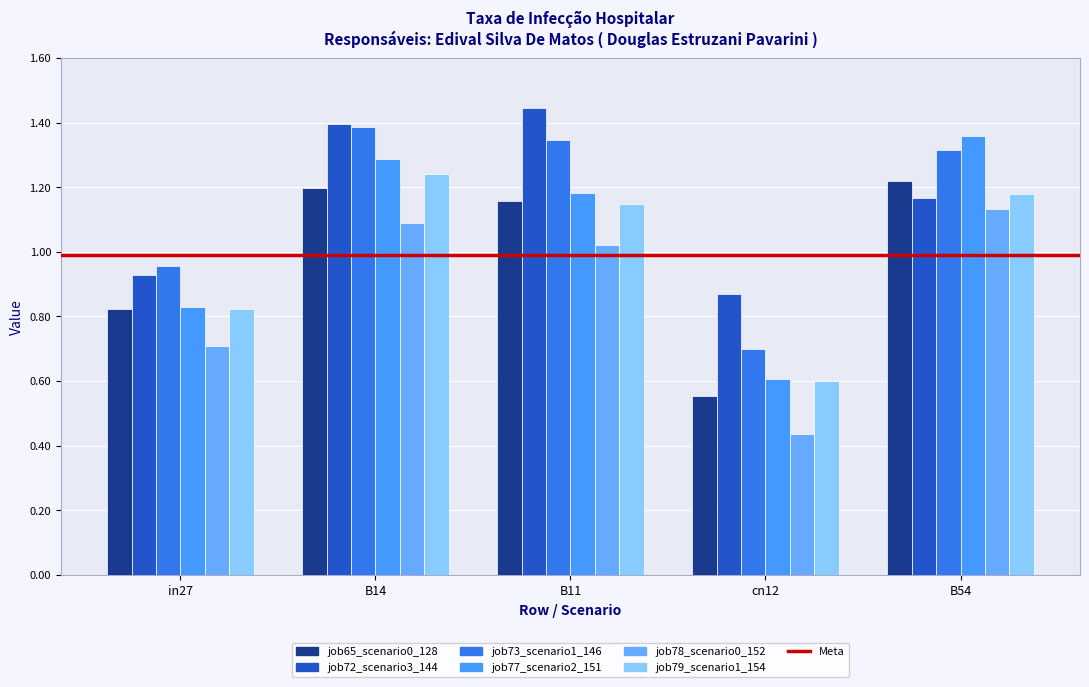

How many groups of bars are there?

5